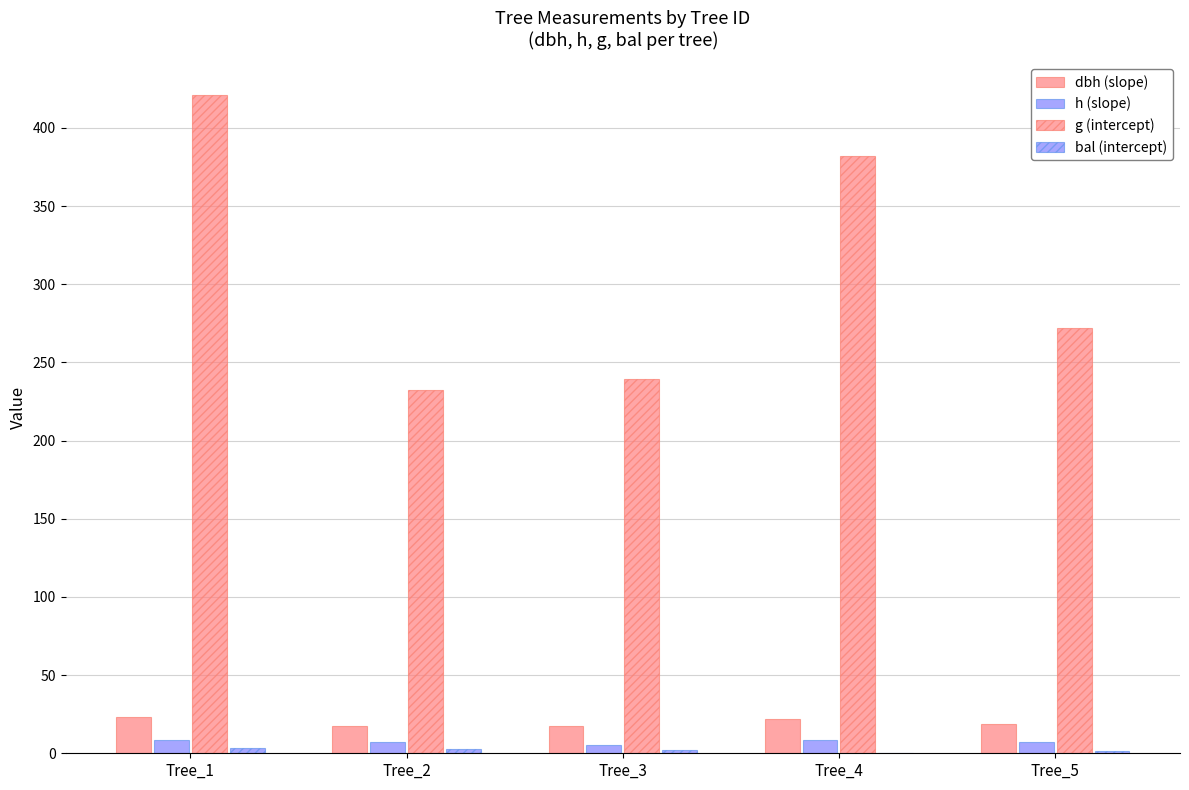

What is the difference between the highest and lowest values at Tree_4?

381.9